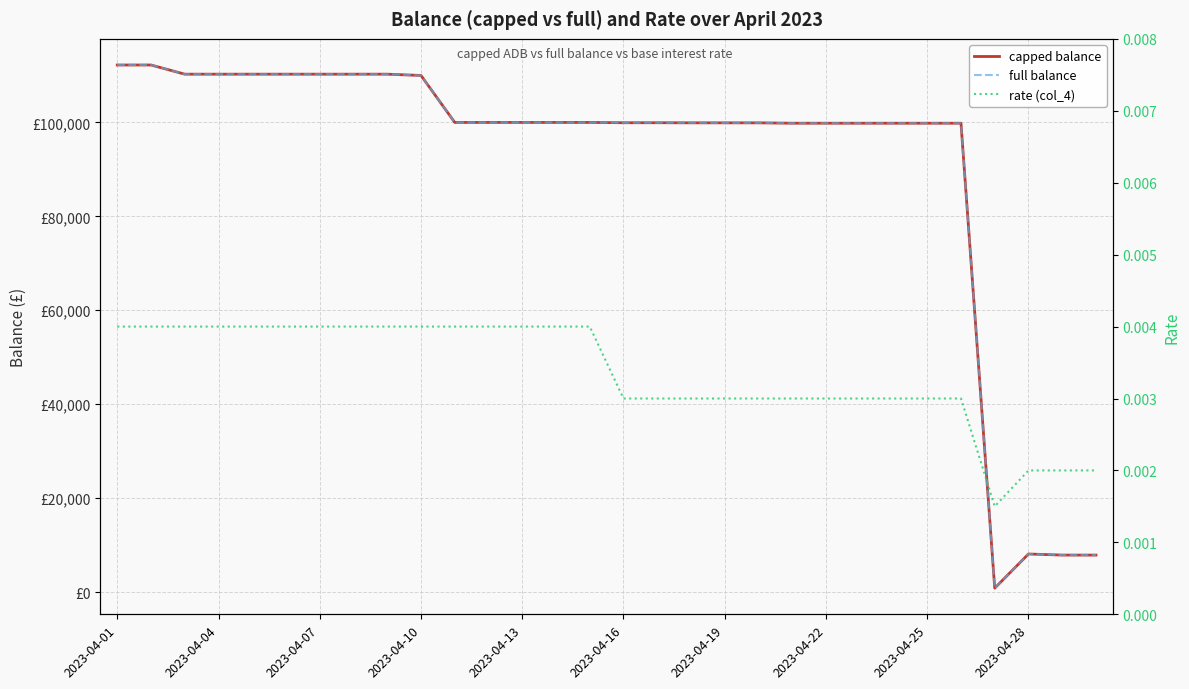

At 25, list the series in order from smallest to largest.

rate (col_4), capped balance, full balance